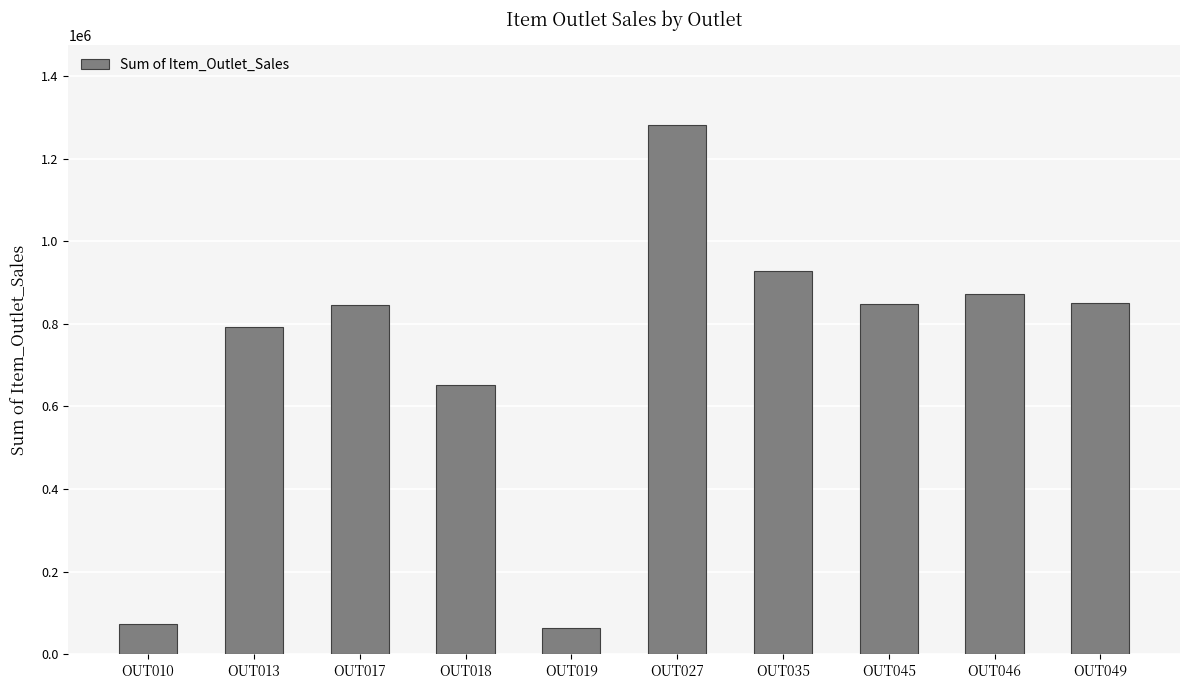

Where is the data nearest to the value 673482?

OUT018